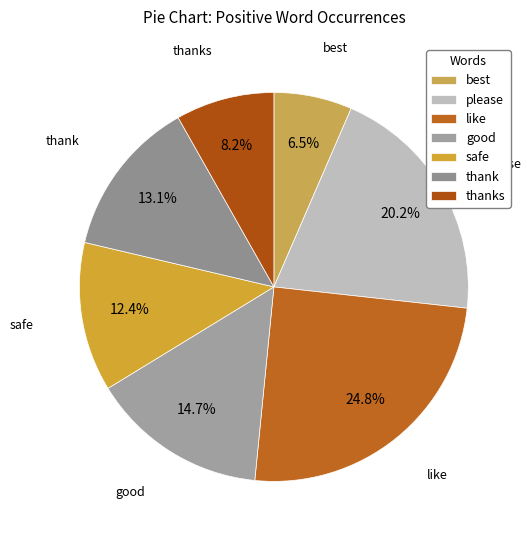

Is there a majority slice in this chart?

No